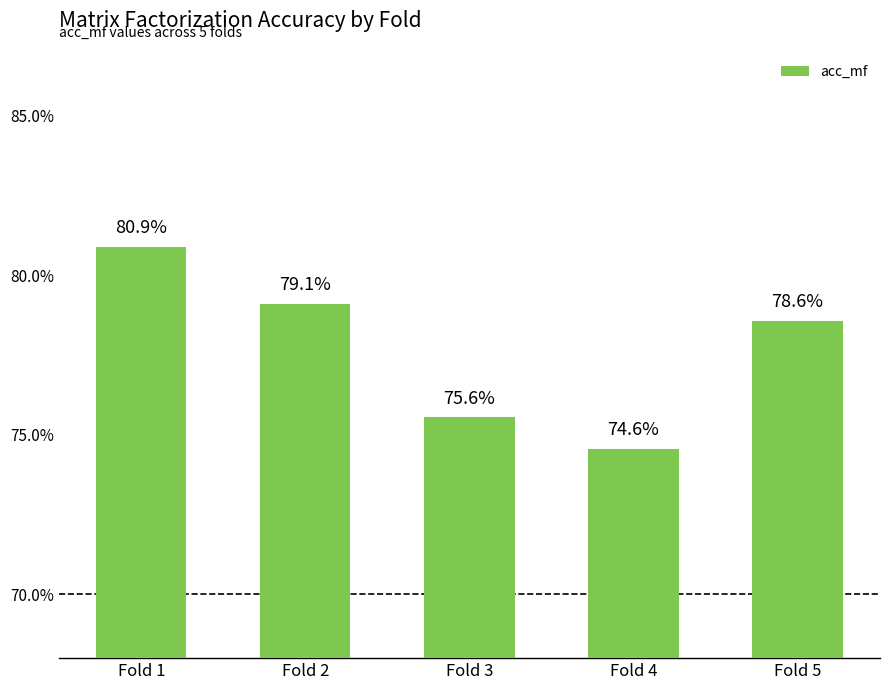

Reading left to right, list all the values displayed in this chart.

0.8	0.8	0.8	0.7	0.8